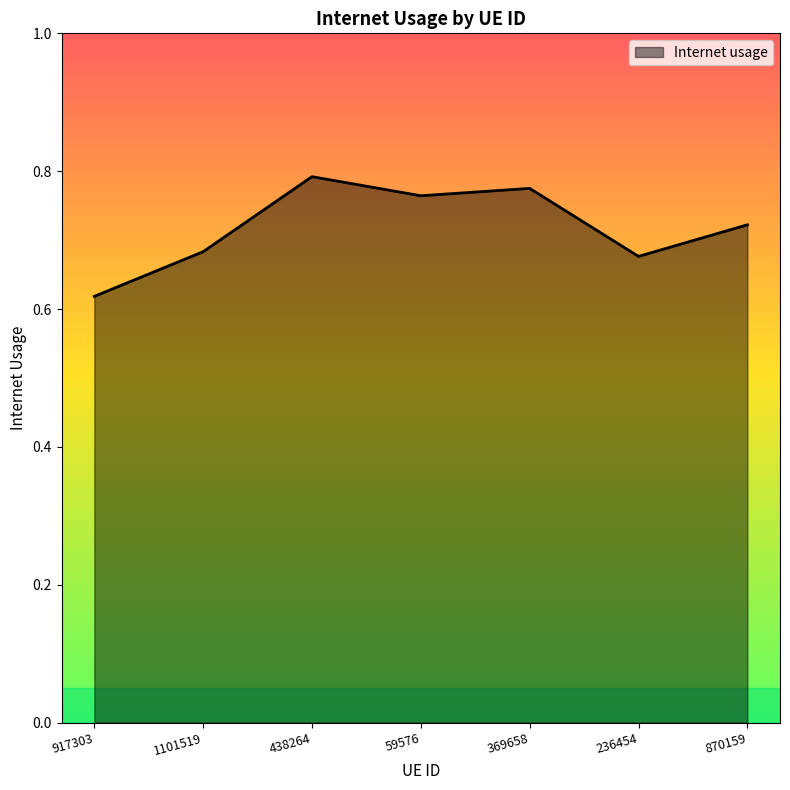

Which label corresponds to the largest value in the chart?

438264